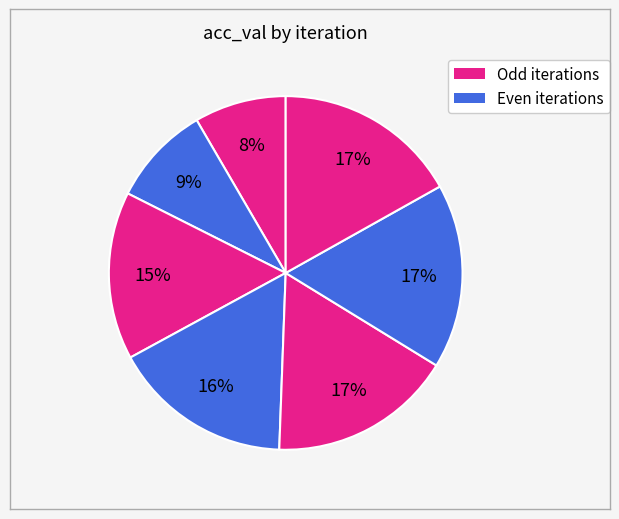

How many slices are in this pie chart?

7